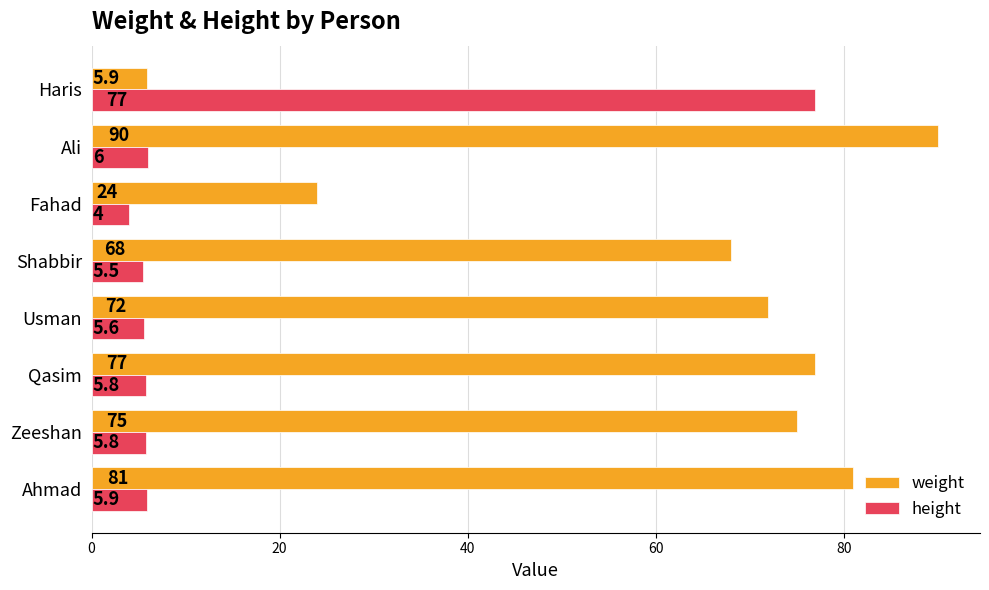

What is the difference between the highest and lowest values at Fahad?

20.0